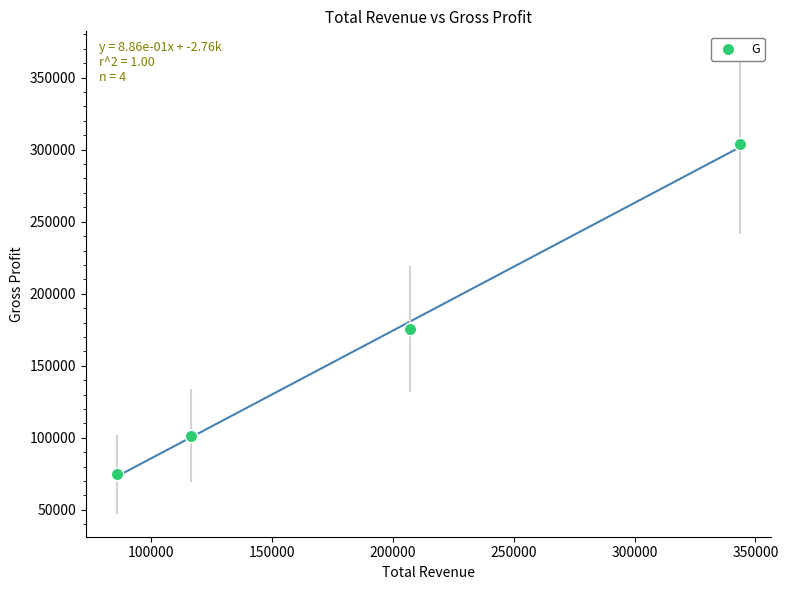

What Y value in the scatter plot is closest to 189300?

175700